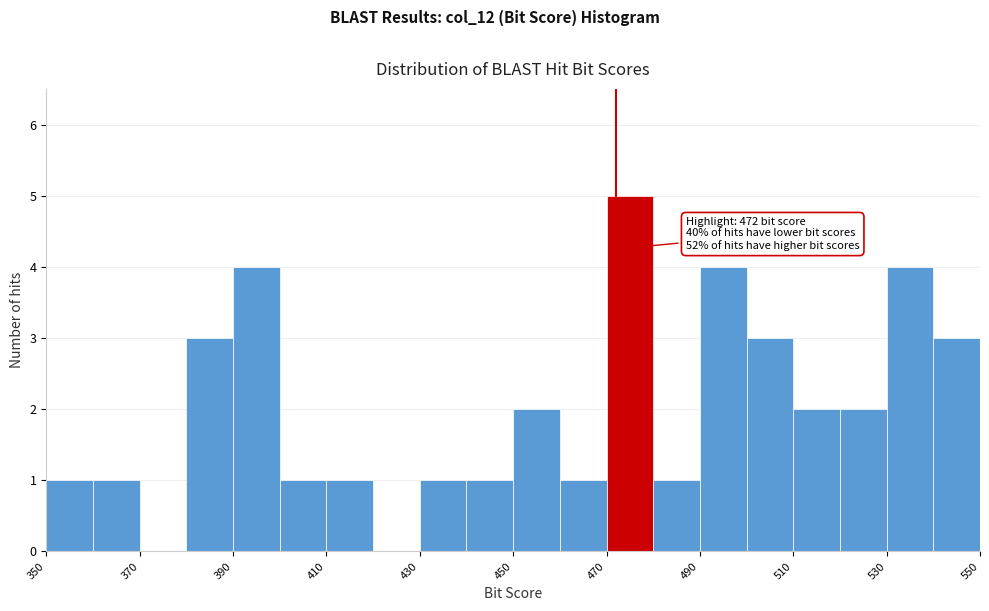

Over which range of the x-axis is the bar tallest?

470 to 480